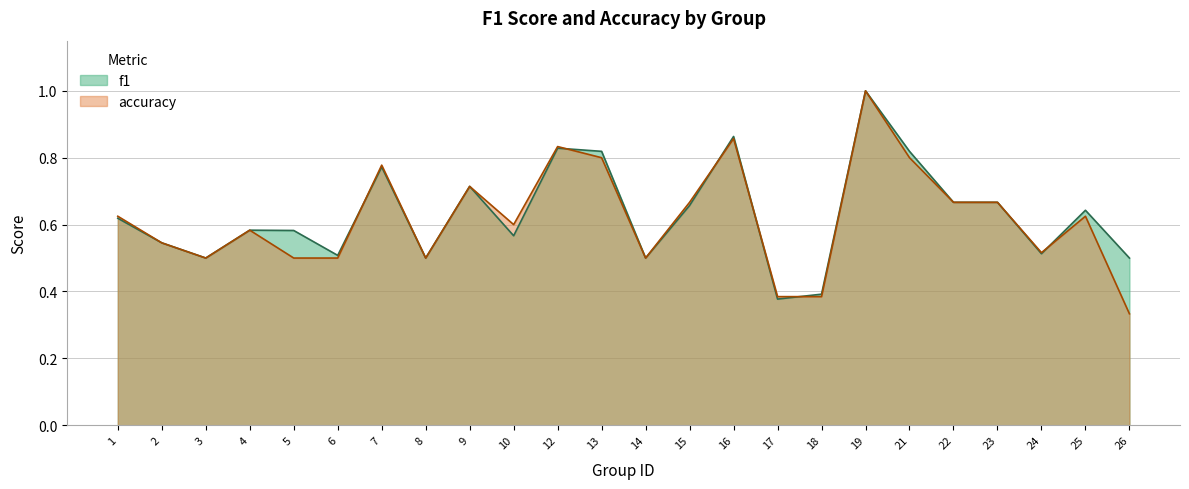

List the series in order of their overall mean, lowest first.

accuracy, f1